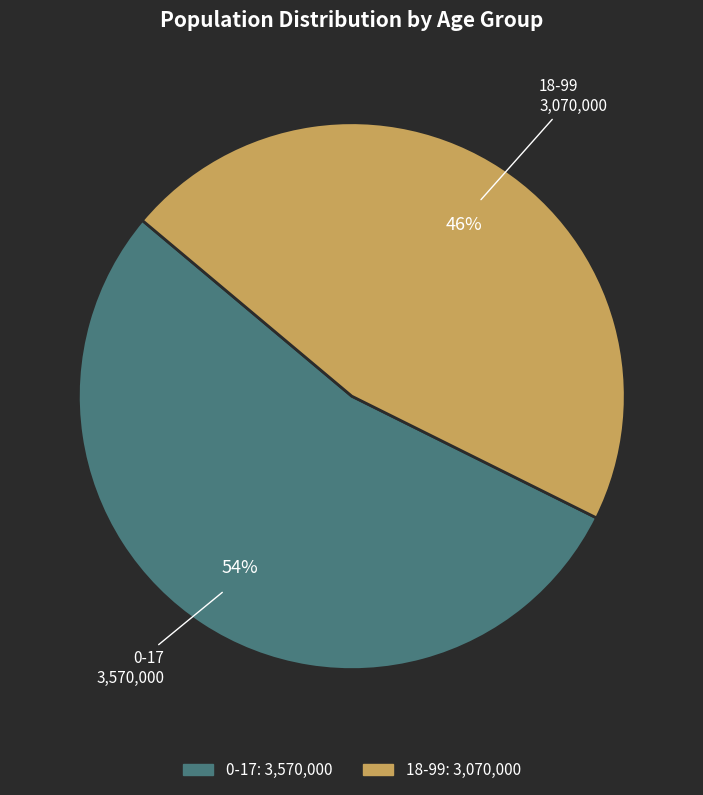

Combined, do 18-99 and 0-17 account for over 50%?

Yes